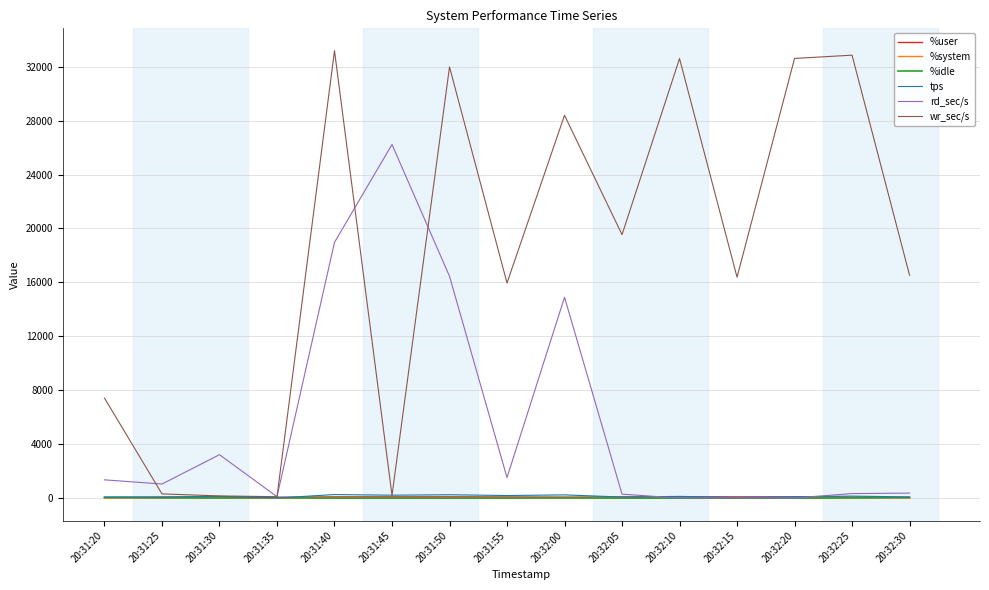

Which series has the largest range (max minus min)?

wr_sec/s